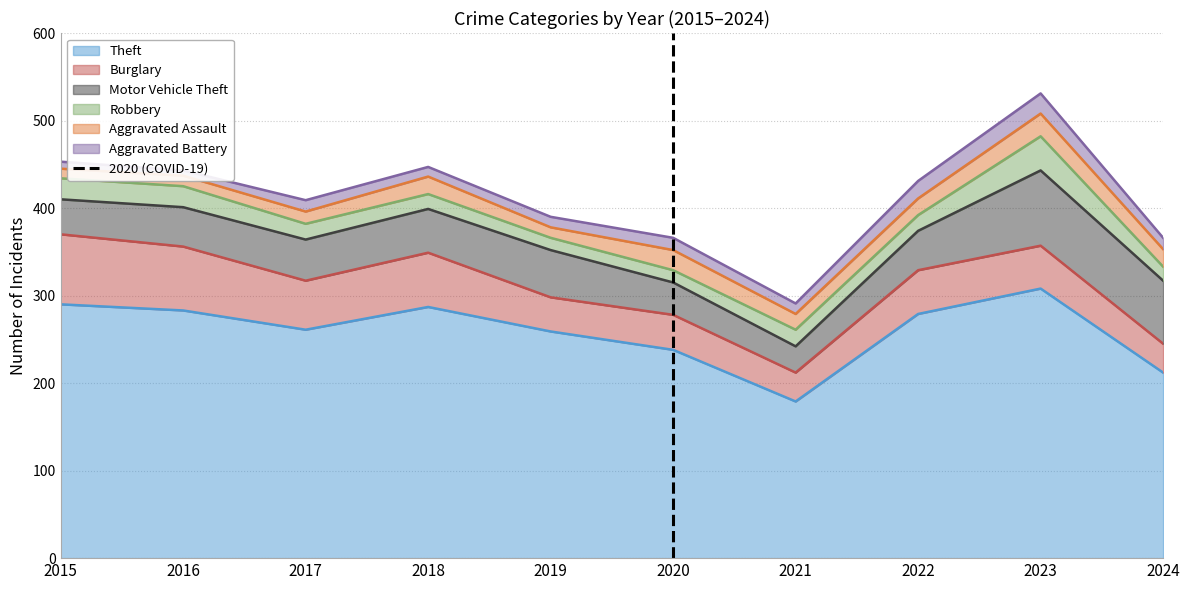

The value of Theft at 2015 is 99. True or false?

False